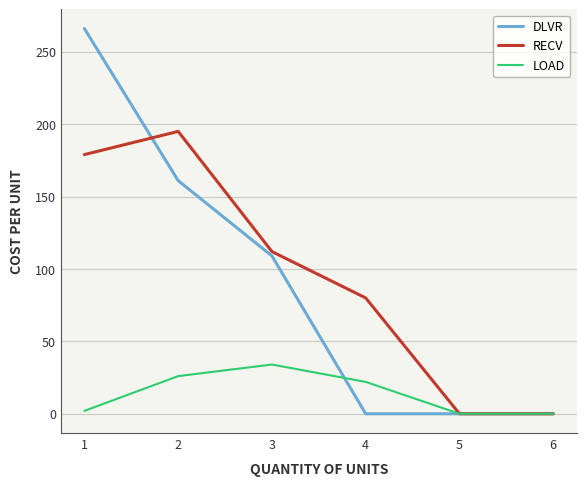

Rank the series by their maximum value, from highest to lowest.

DLVR, RECV, LOAD